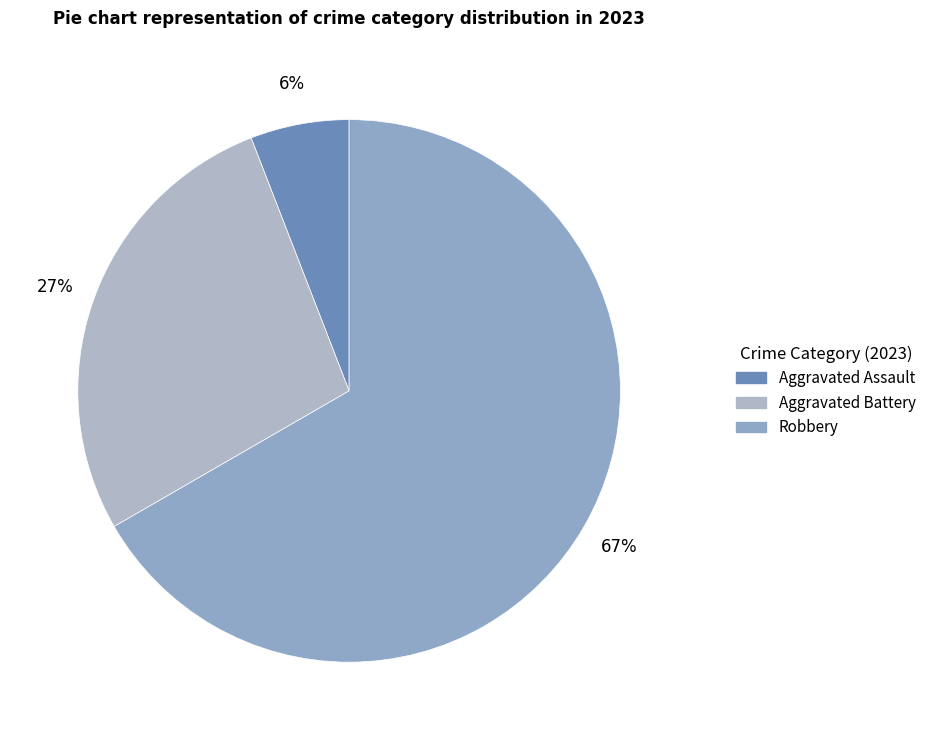

How many segments does this pie chart have?

3